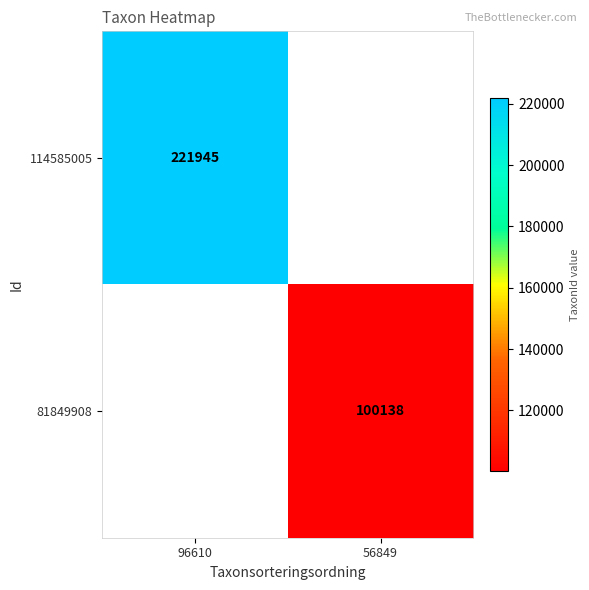

Is it true that 114585005 equals 221945 at 96610?

True